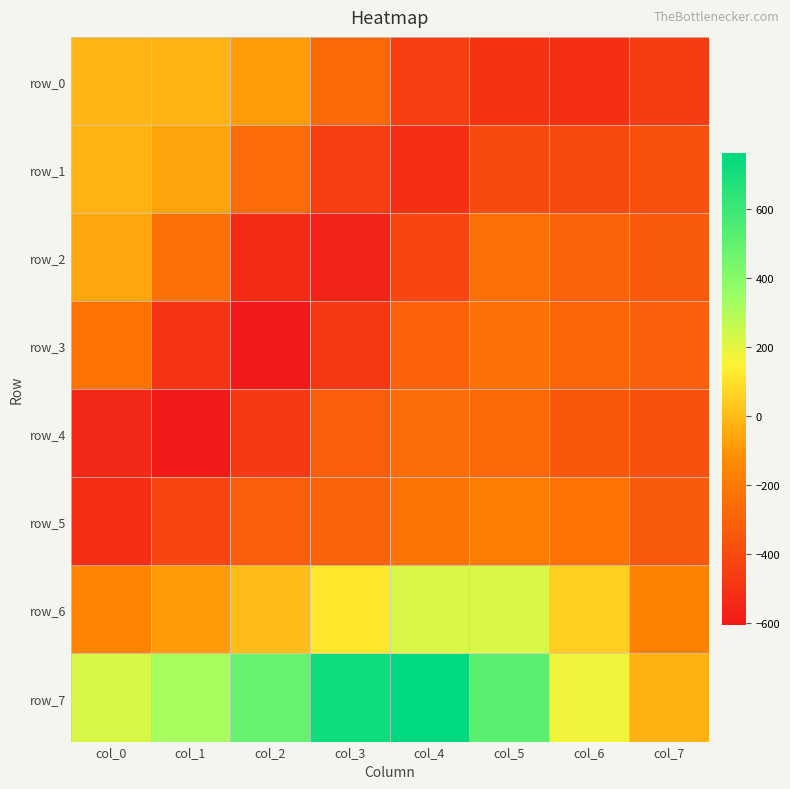

What is the total value across all series at col_3?

-1531.7